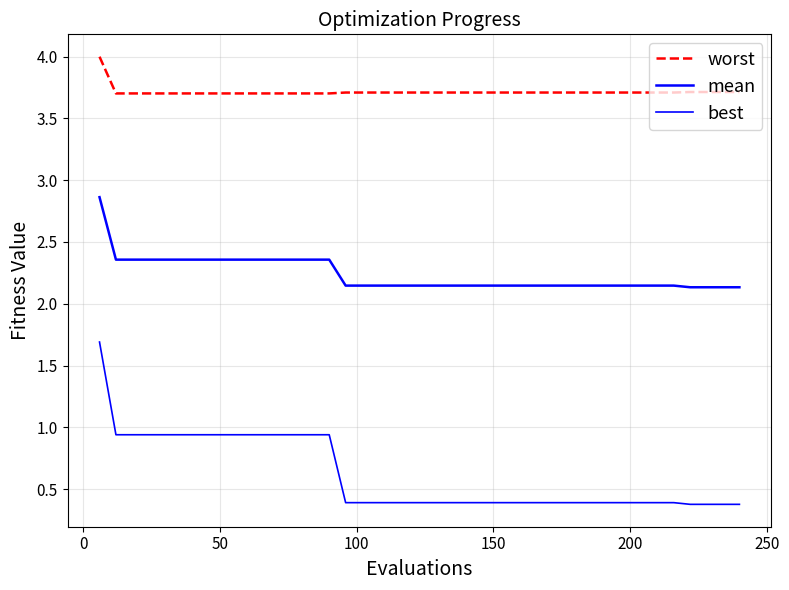

What is the difference between the maximum and minimum values in the best series?

1.3